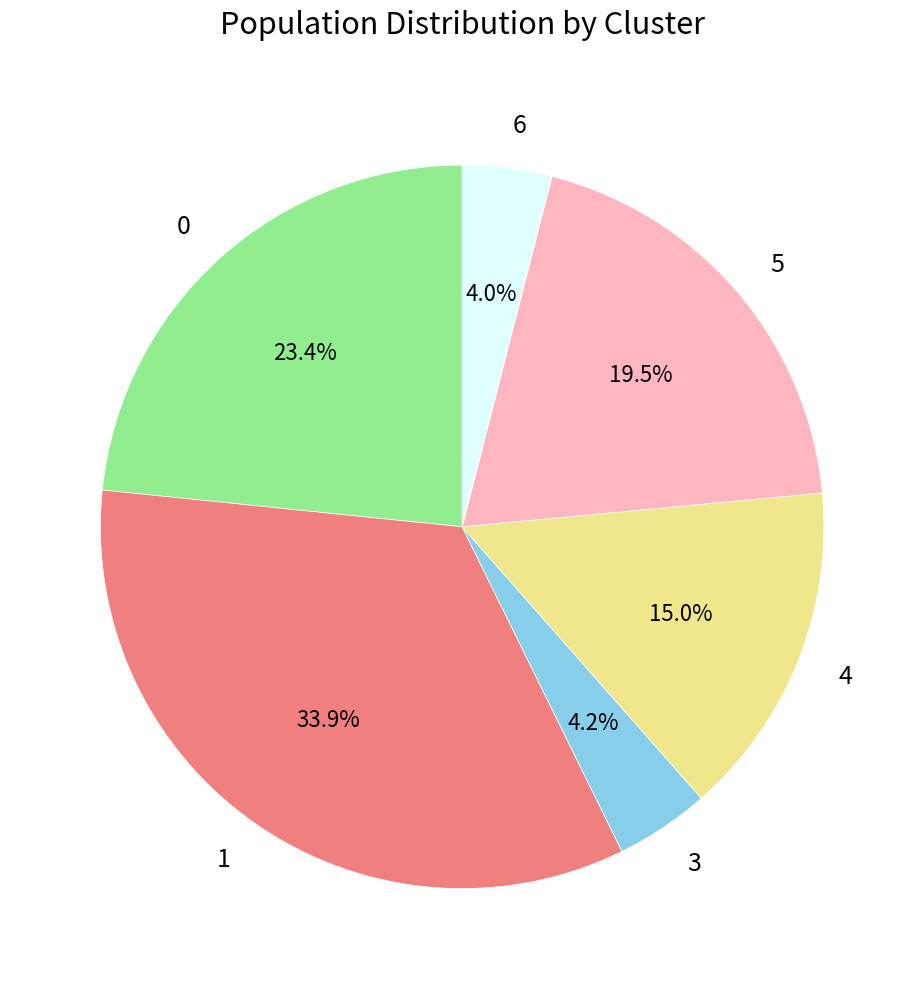

Combined, what portion of the pie is 5 and 6?

23.5%